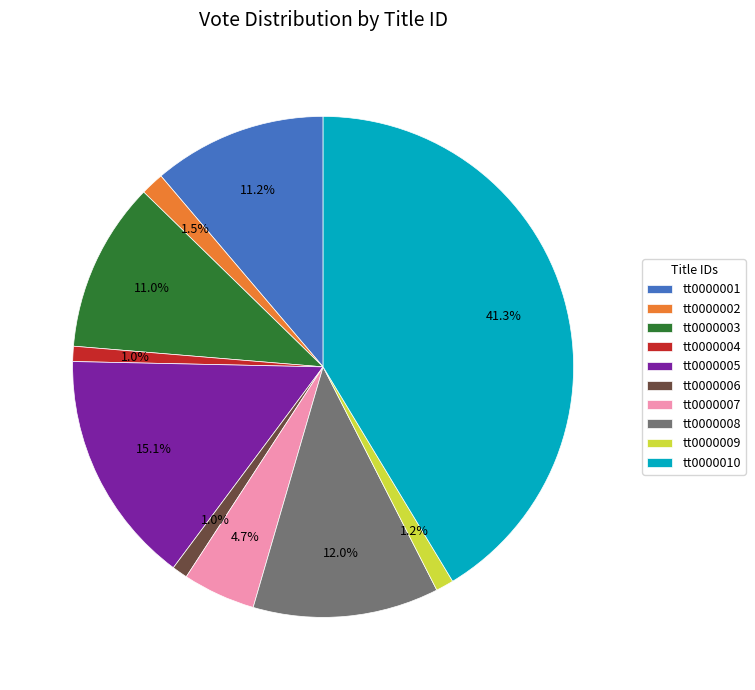

Is tt0000010 the majority of the pie?

No